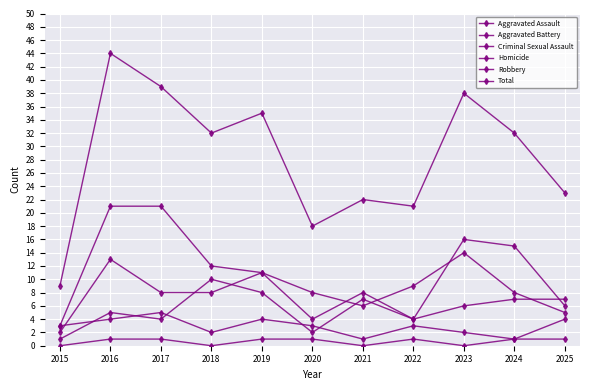

What is the difference between the Homicide values at 2019 and 2021?

1